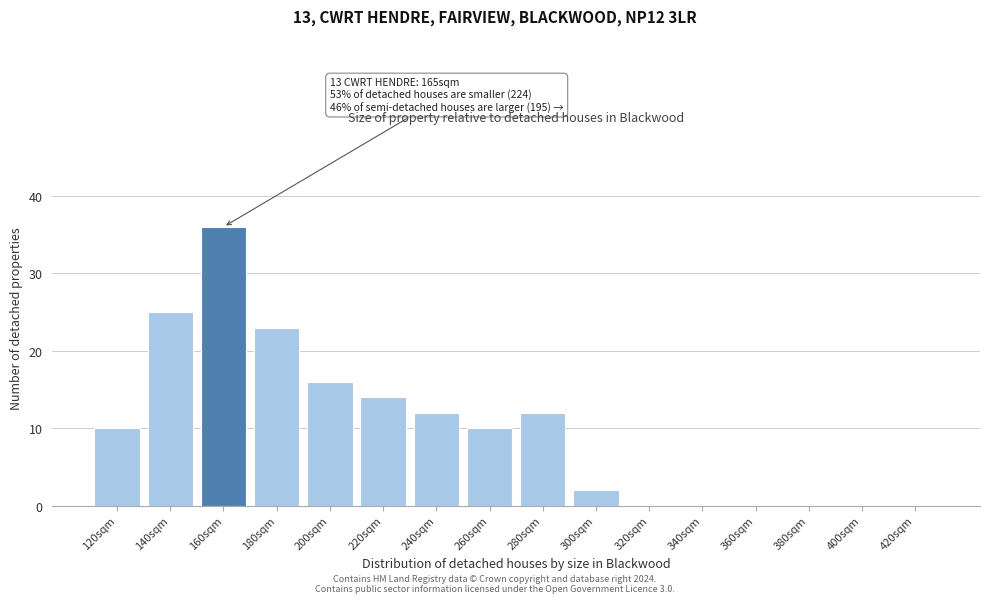

Reading right to left, transcribe all the data shown in this chart.

420sqm=0	400sqm=0	380sqm=0	360sqm=0	340sqm=0	320sqm=0	300sqm=2	280sqm=12	260sqm=10	240sqm=12	220sqm=14	200sqm=16	180sqm=23	160sqm=36	140sqm=25	120sqm=10